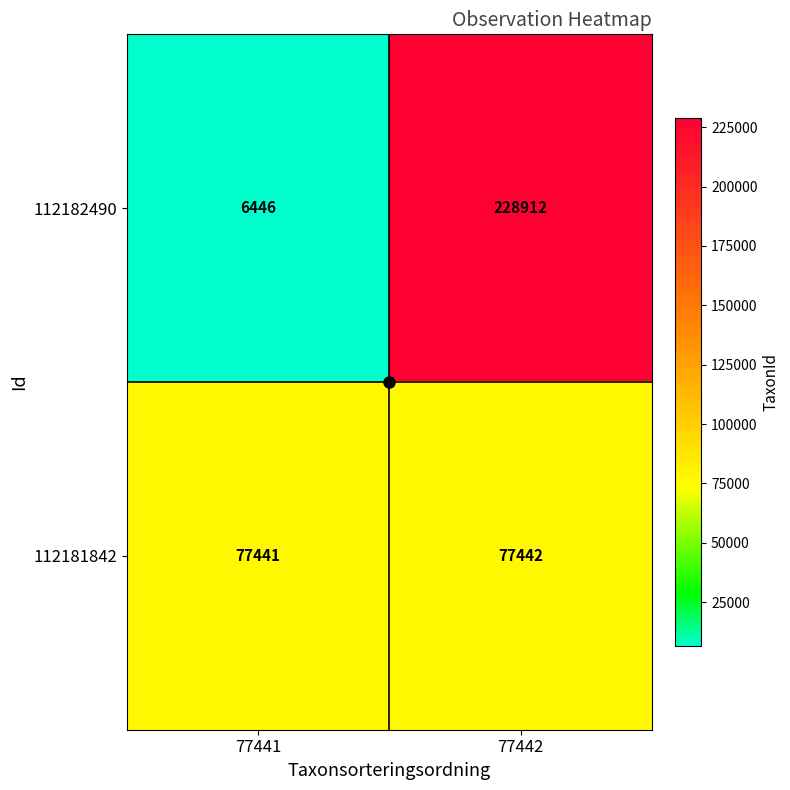

How many series are shown in this chart?

2